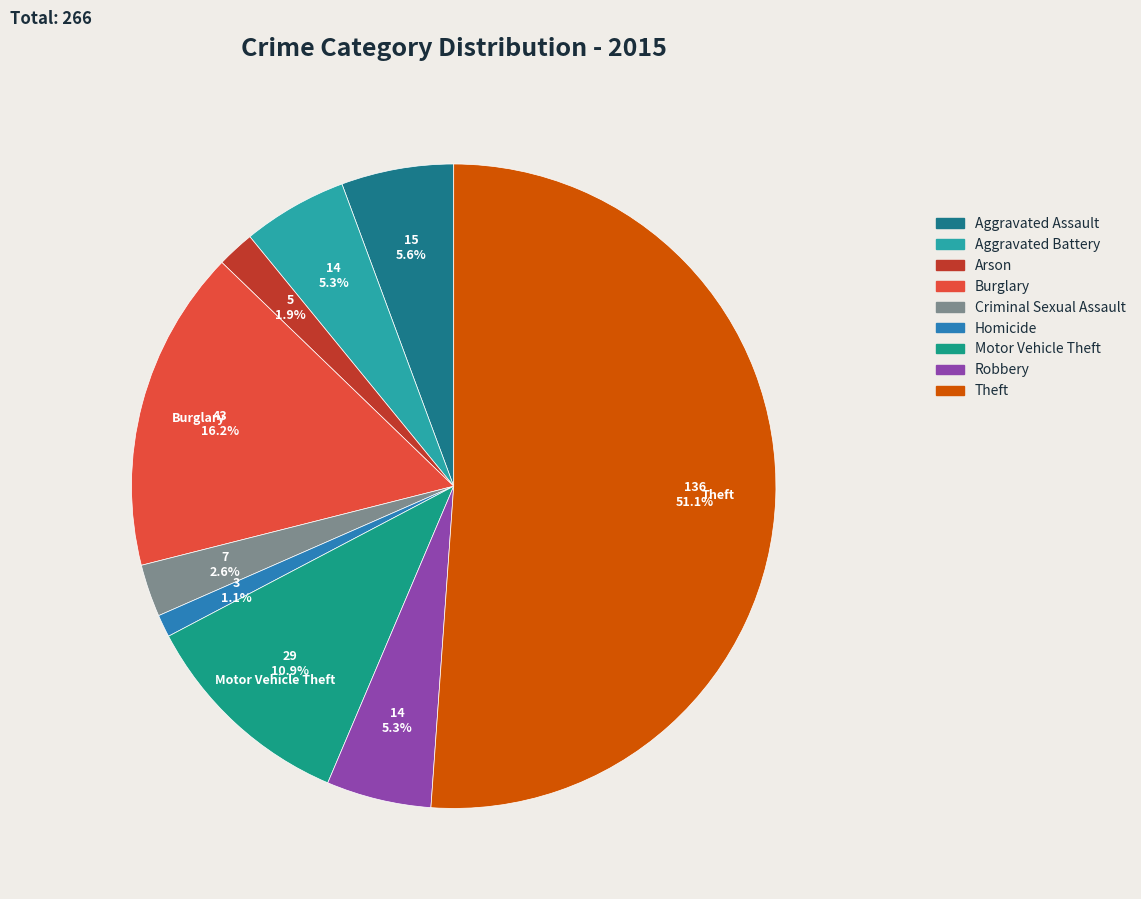

Which category has the smallest portion of the pie?

Homicide